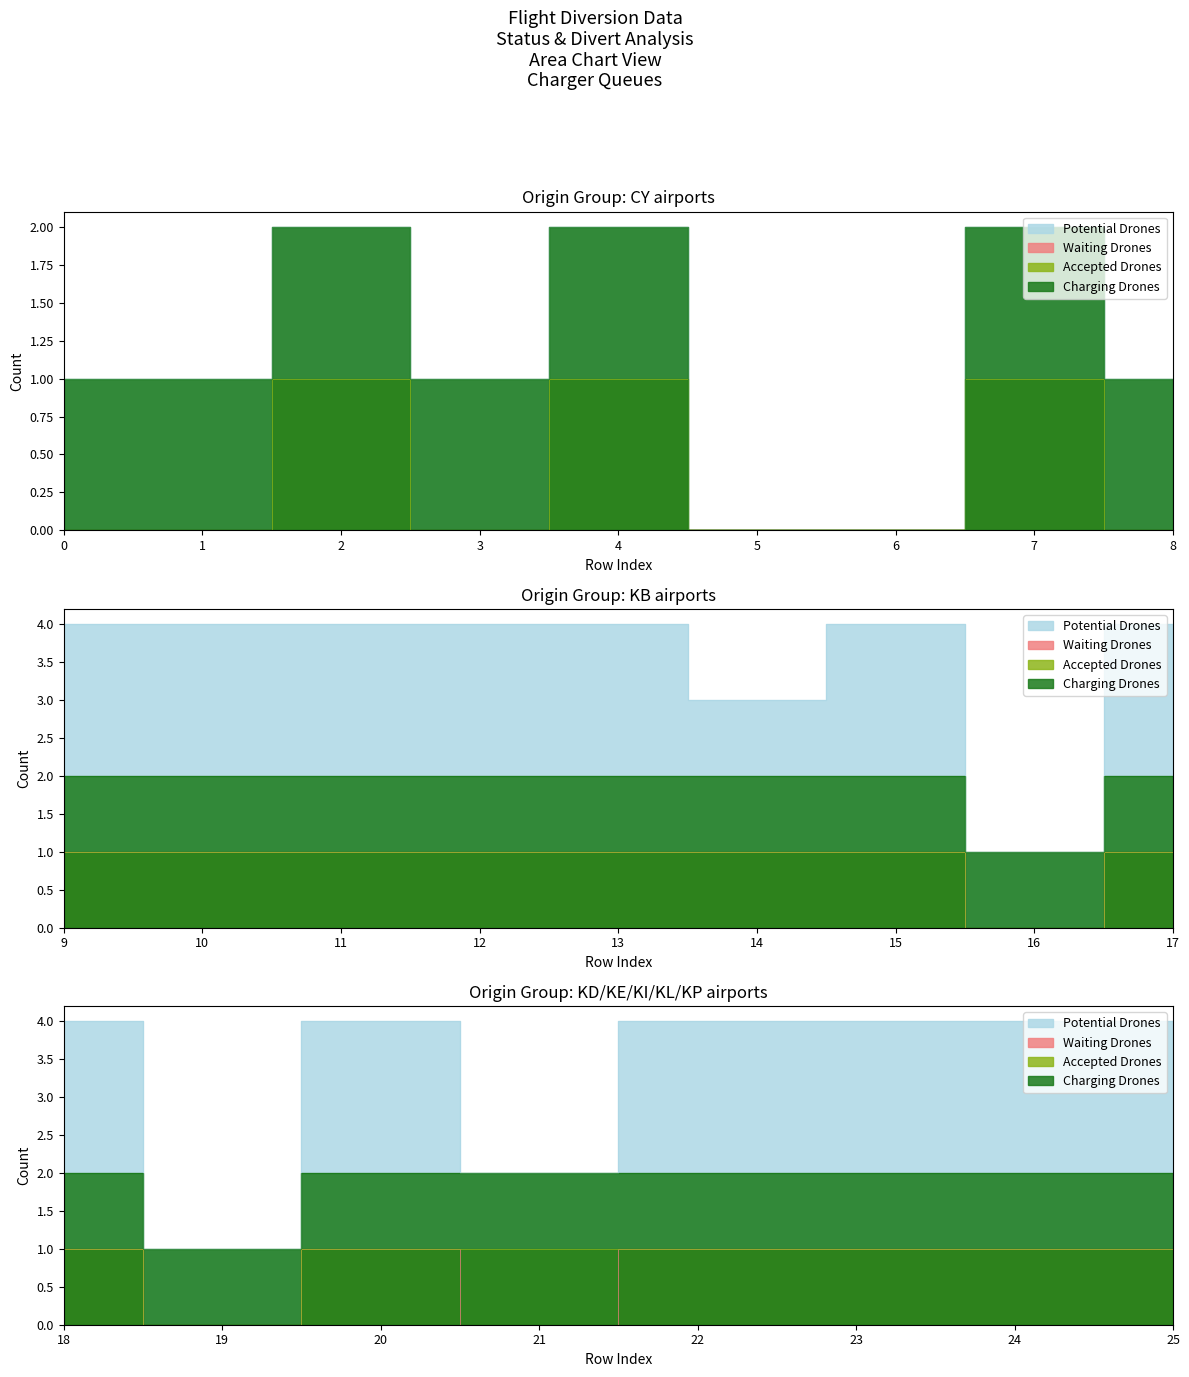

Which label corresponds to the smallest value in the chart?

5